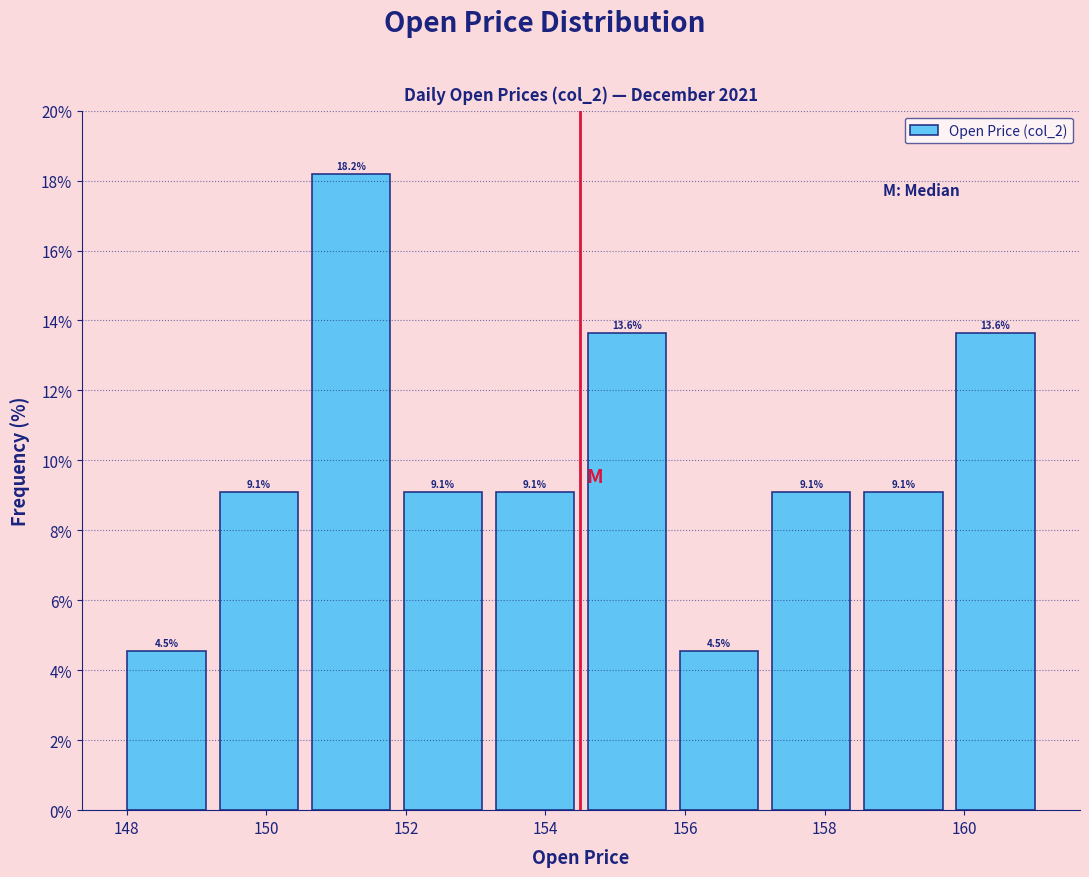

Reading left to right, transcribe this chart: for each bar, give the range it covers on the x-axis and its height. The bar edges are not printed on the chart, so give them approximately, as read against the axis.

148.0 to 149.2: 4.5
149.2 to 150.6: 9.1
150.6 to 151.8: 18.2
151.8 to 153.2: 9.1
153.2 to 154.6: 9.1
154.6 to 155.8: 13.6
155.8 to 157.2: 4.5
157.2 to 158.4: 9.1
158.4 to 159.8: 9.1
159.8 to 161.2: 13.6